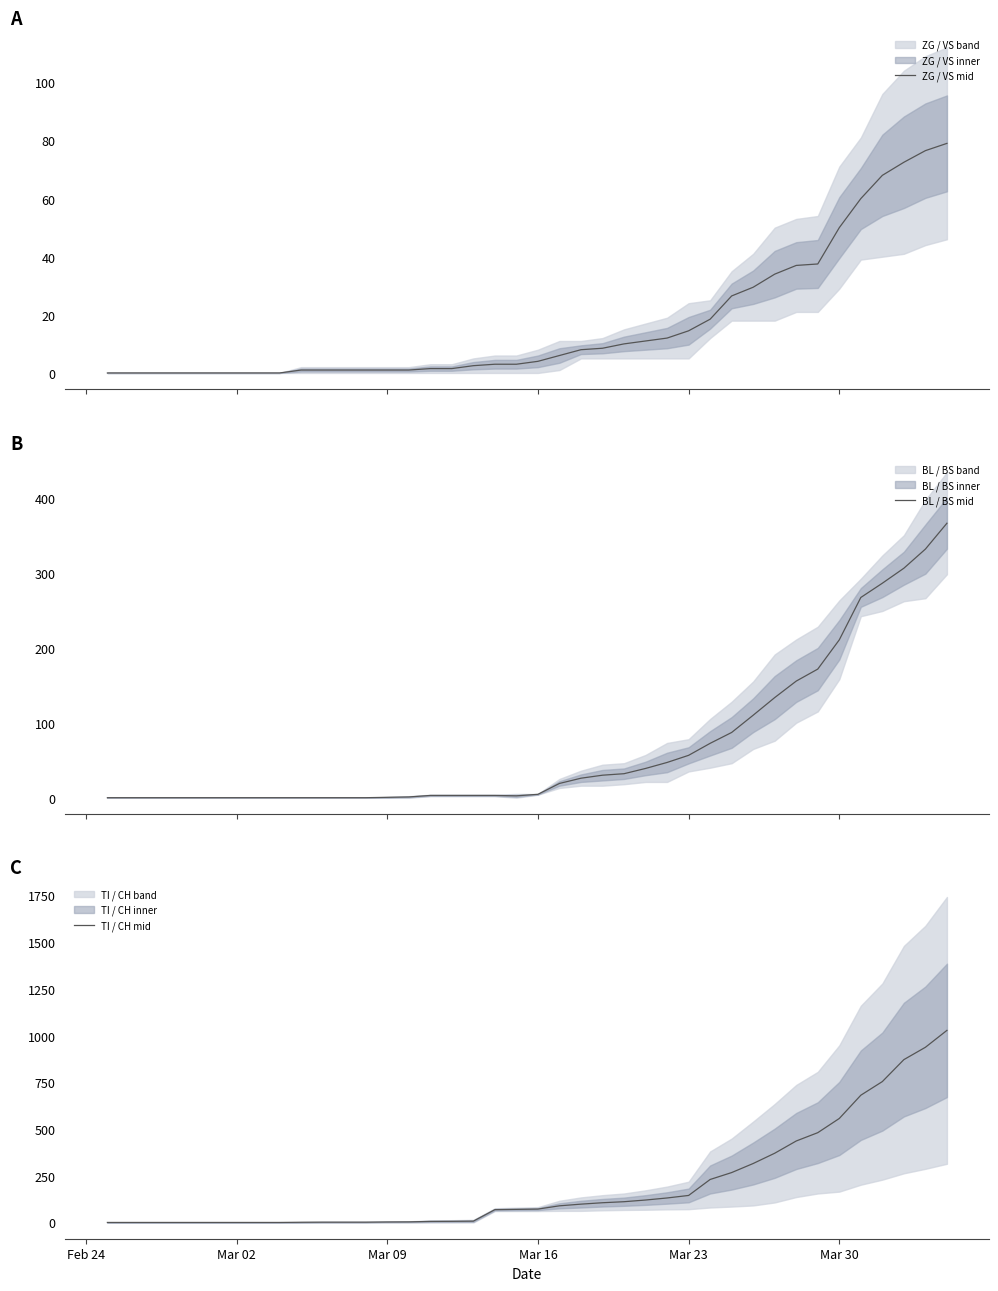

What is the highest value of the BL / BS mid series?

366.0